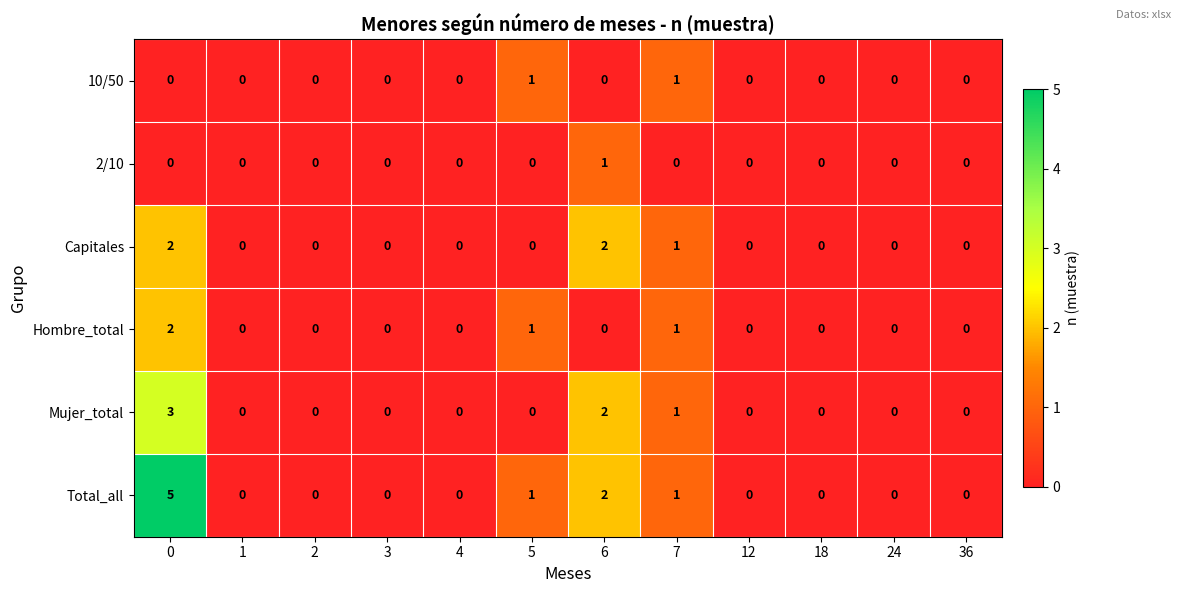

What is the maximum value shown in the chart?

5